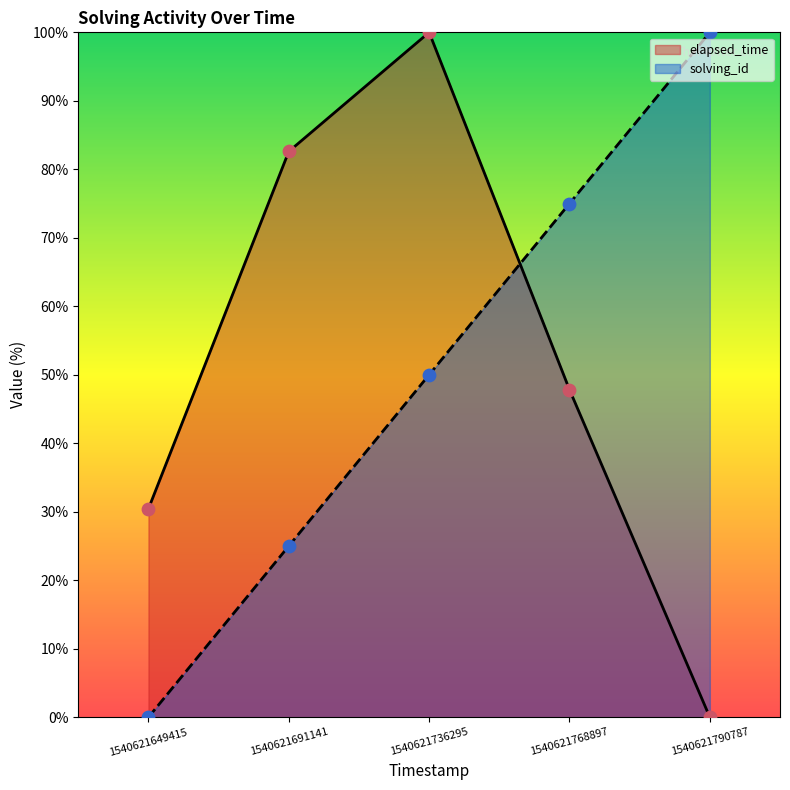

What are all the series names shown in the legend?

elapsed_time, solving_id